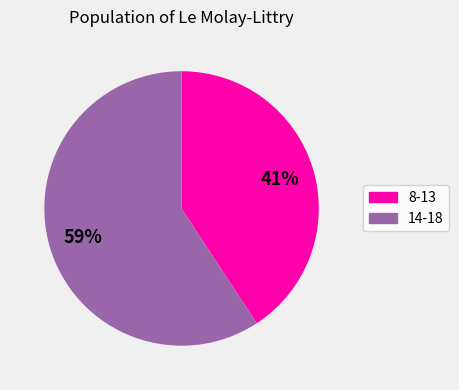

Is it true that 14-18 is 67% of the pie?

False